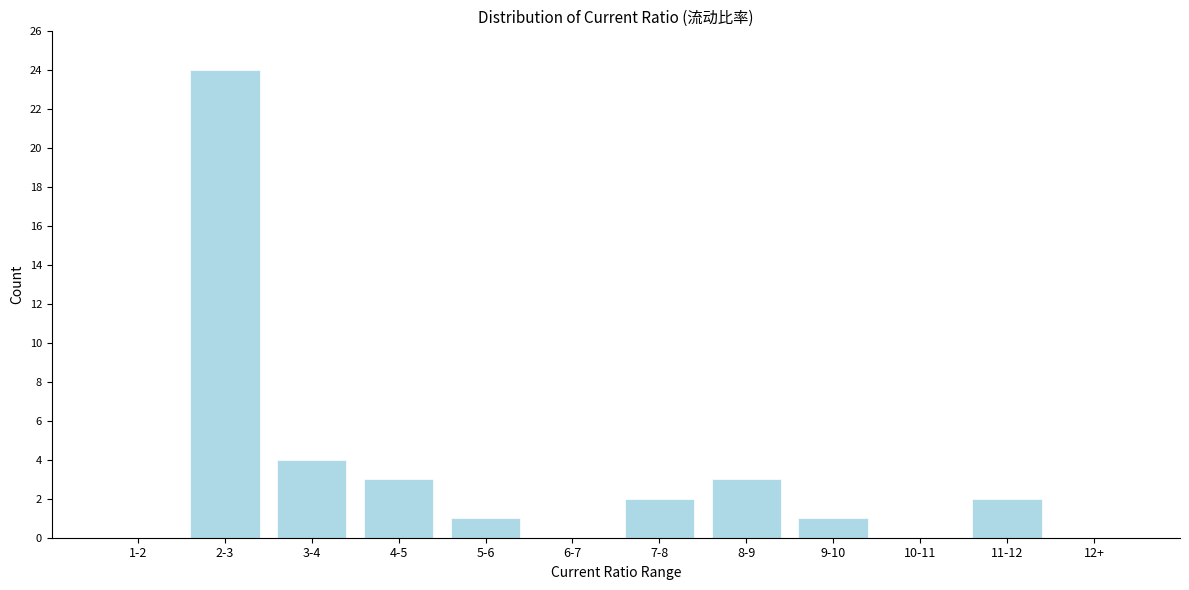

Reading right to left, list all the values displayed in this chart.

12+=0	11-12=2	10-11=0	9-10=1	8-9=3	7-8=2	6-7=0	5-6=1	4-5=3	3-4=4	2-3=24	1-2=0